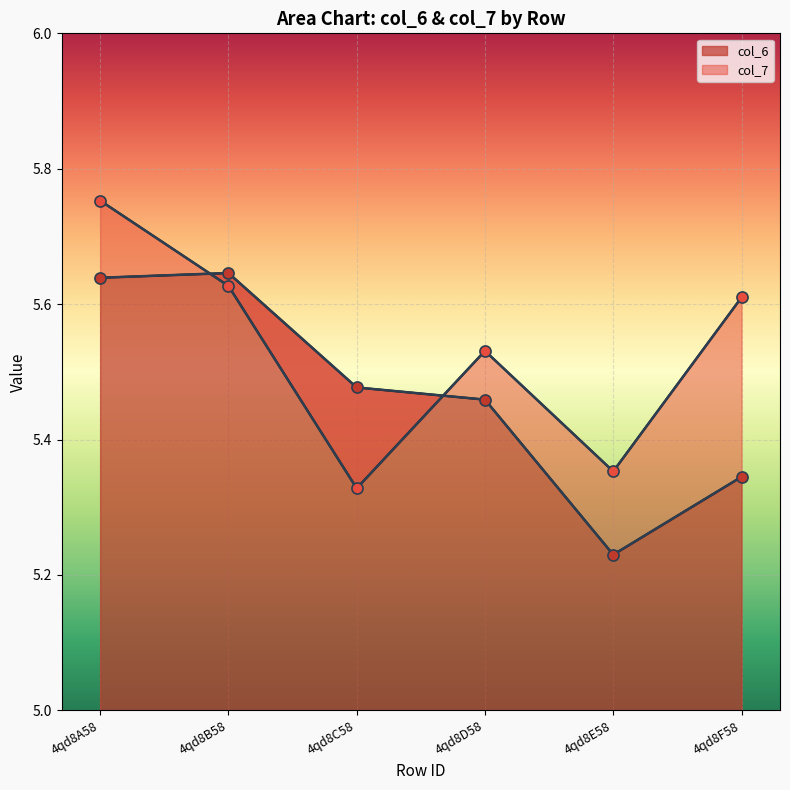

At how many categories does at least one series exceed 5?

6